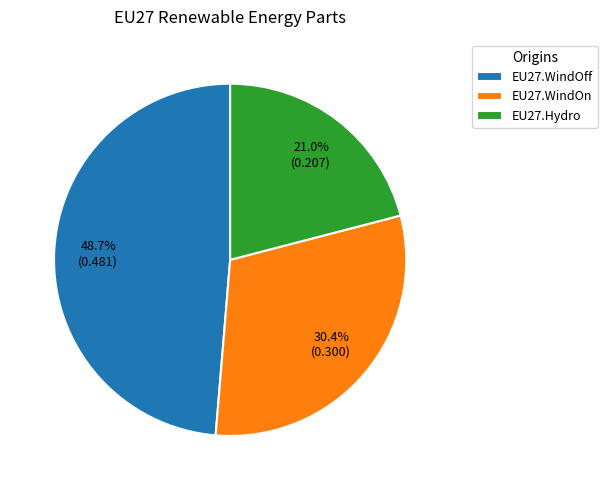

True or false: EU27.Hydro accounts for 28% of the total.

False